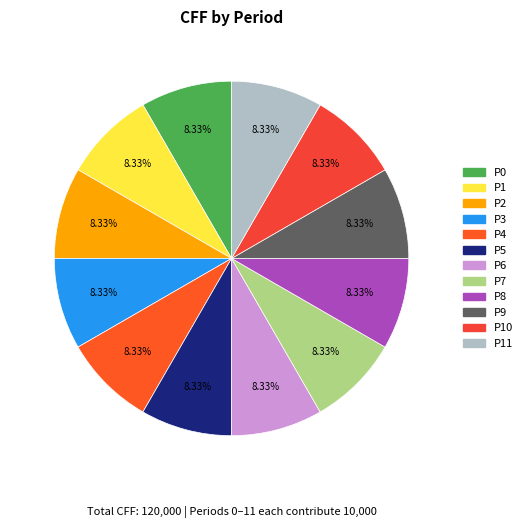

How many segments does this pie chart have?

12